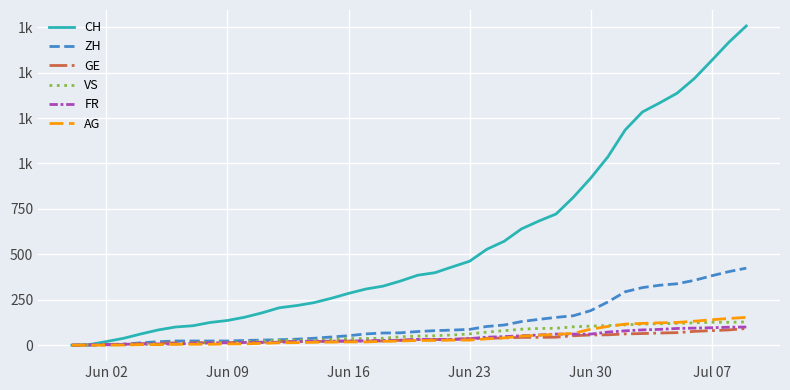

Is this an area chart (filled region under the line)?

No